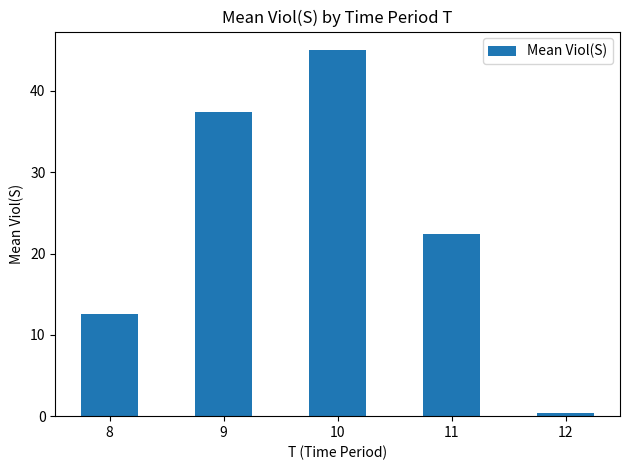

Rank the categories by value from highest to lowest.

10, 9, 11, 8, 12